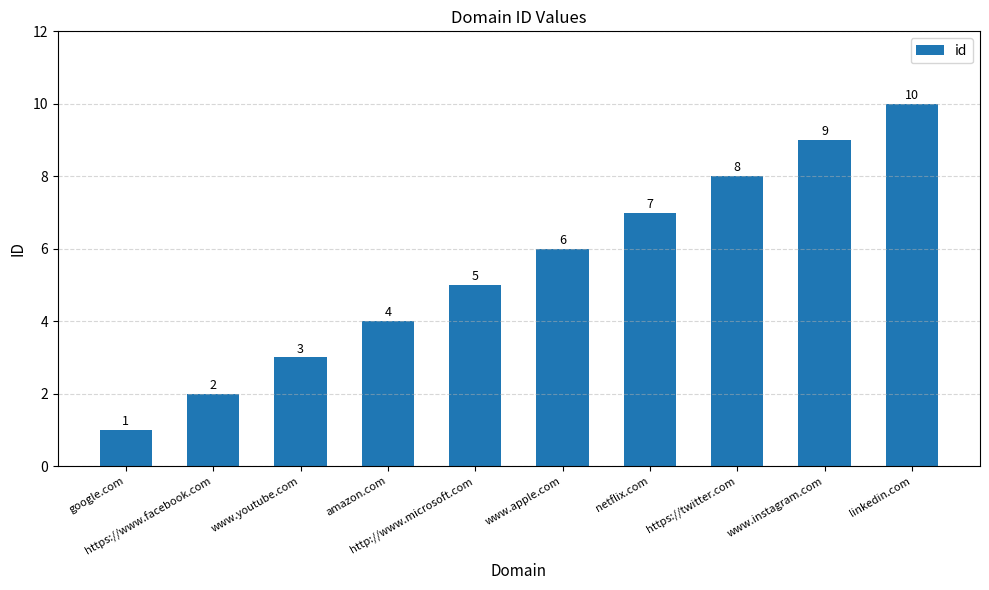

Approximately how many times larger is the value at google.com compared to www.youtube.com?

0.3